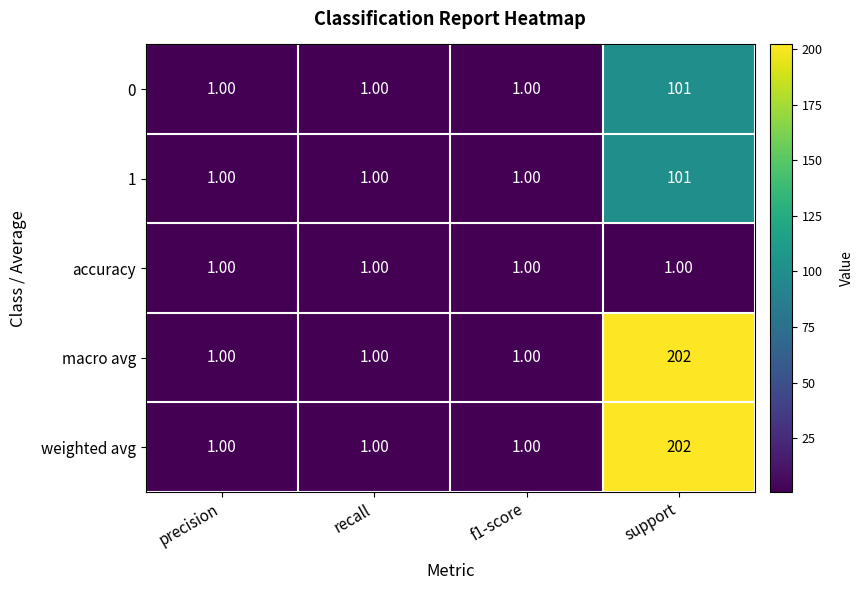

What is the sum of all 1 values?

104